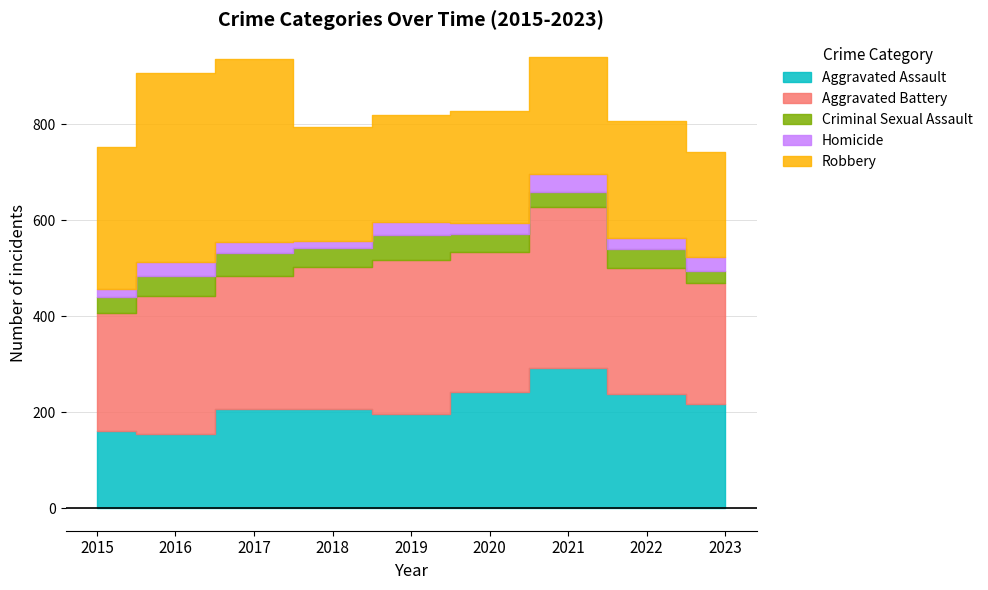

What is the sum of all Aggravated Assault values?

1914